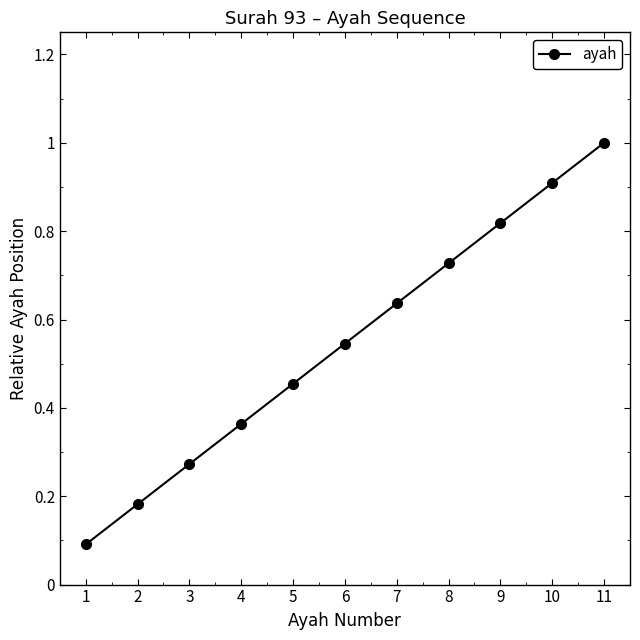

Which category has the lowest value across all series?

1